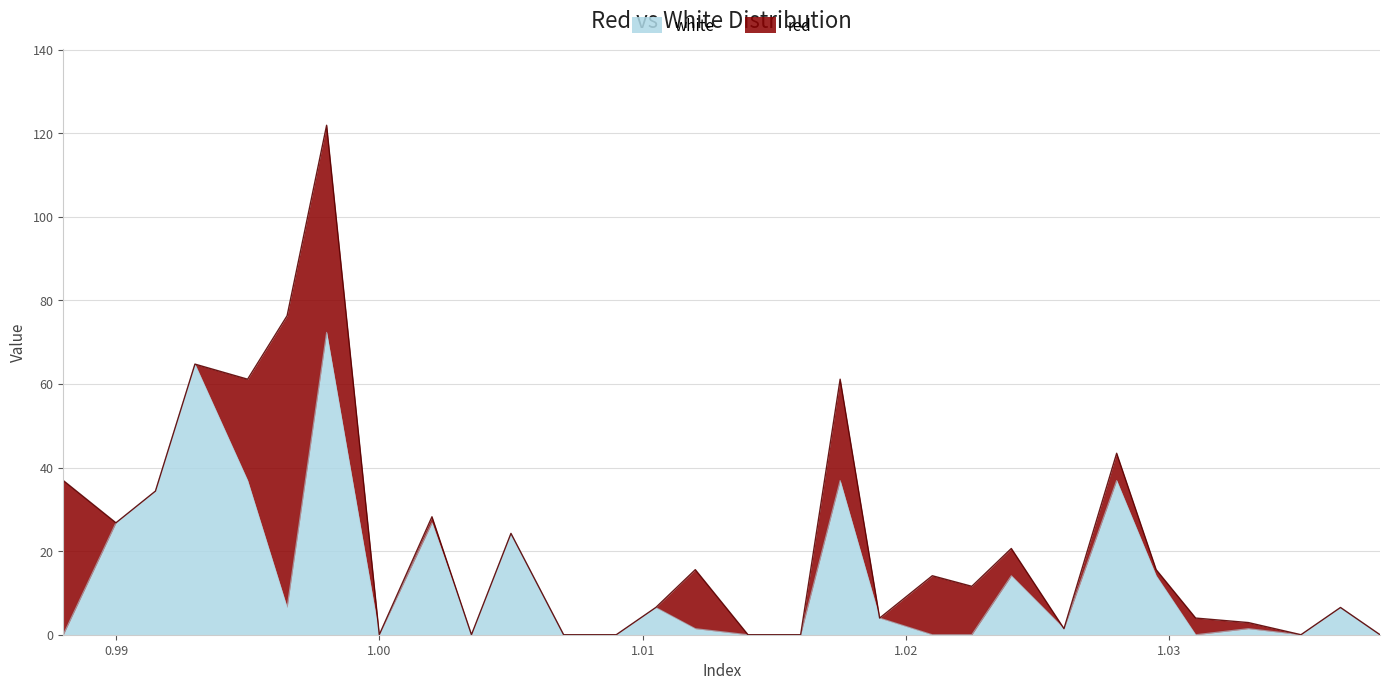

How many values are above zero?

18